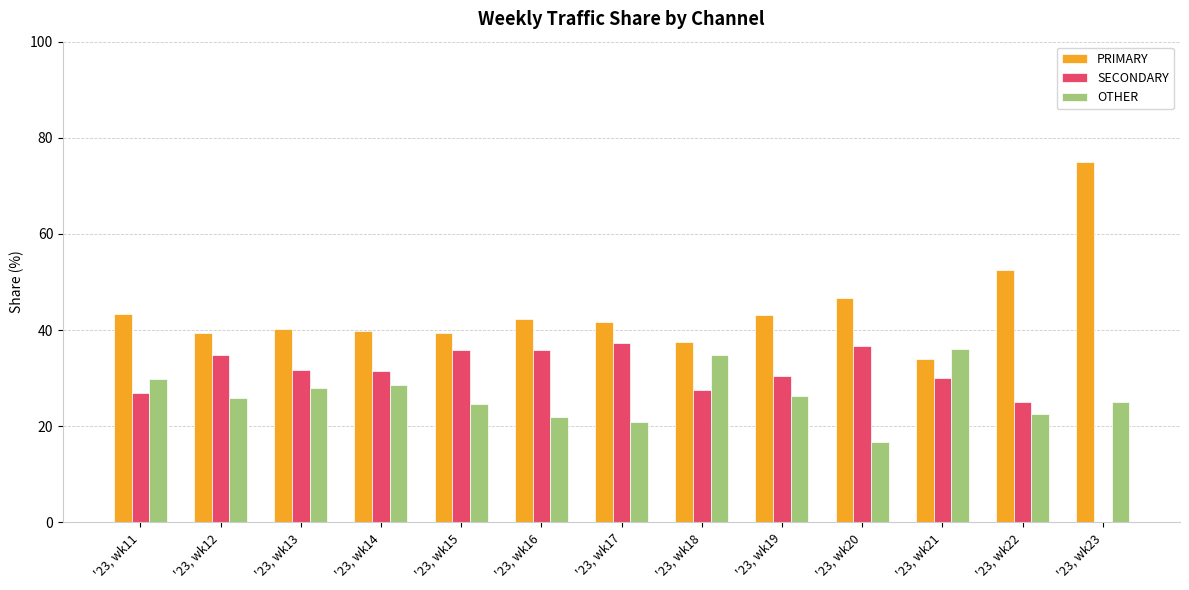

Where does the OTHER series first go above 25?

'23, wk11